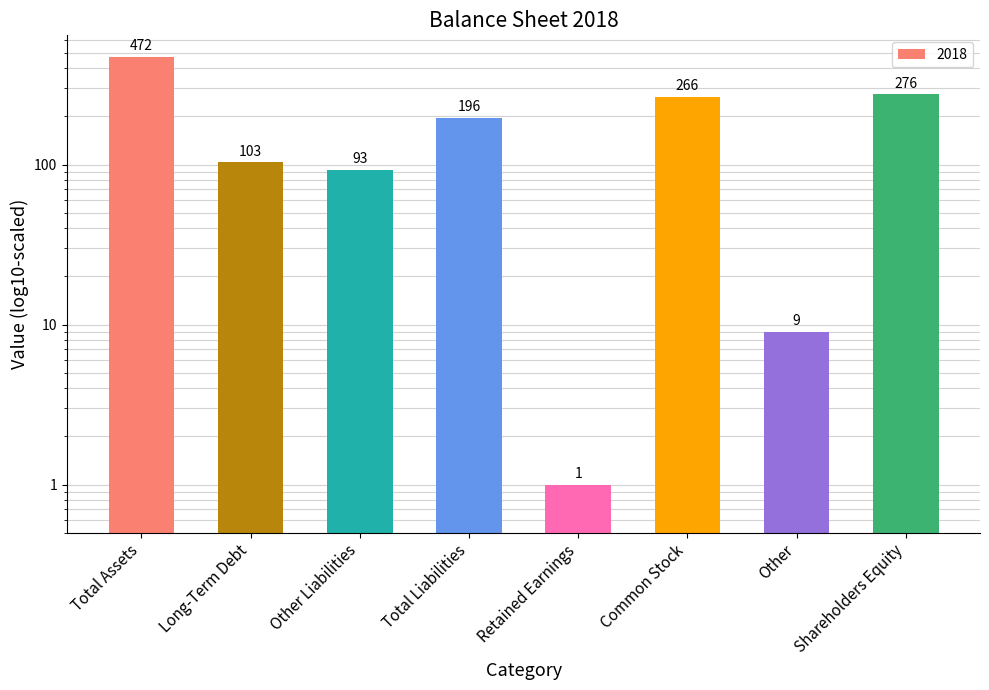

Which category has the highest value across all series?

Total Assets